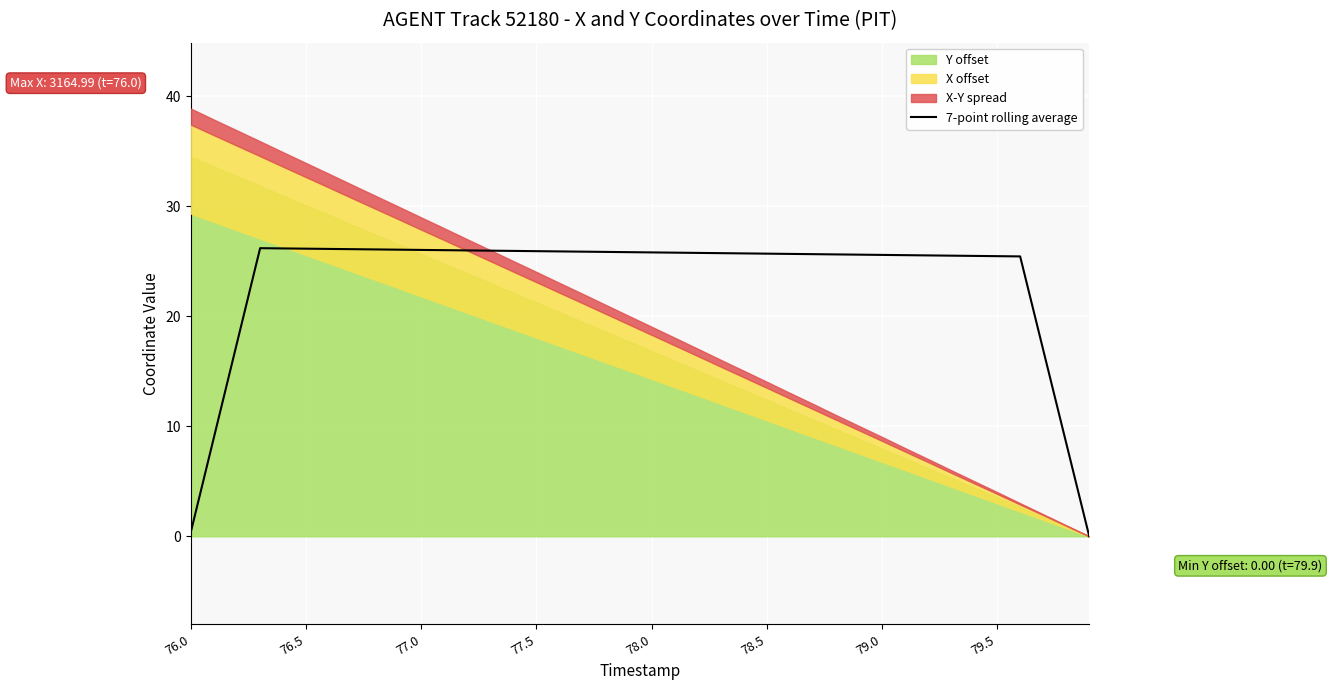

What is the highest value of the 7-point rolling average series?

26.2